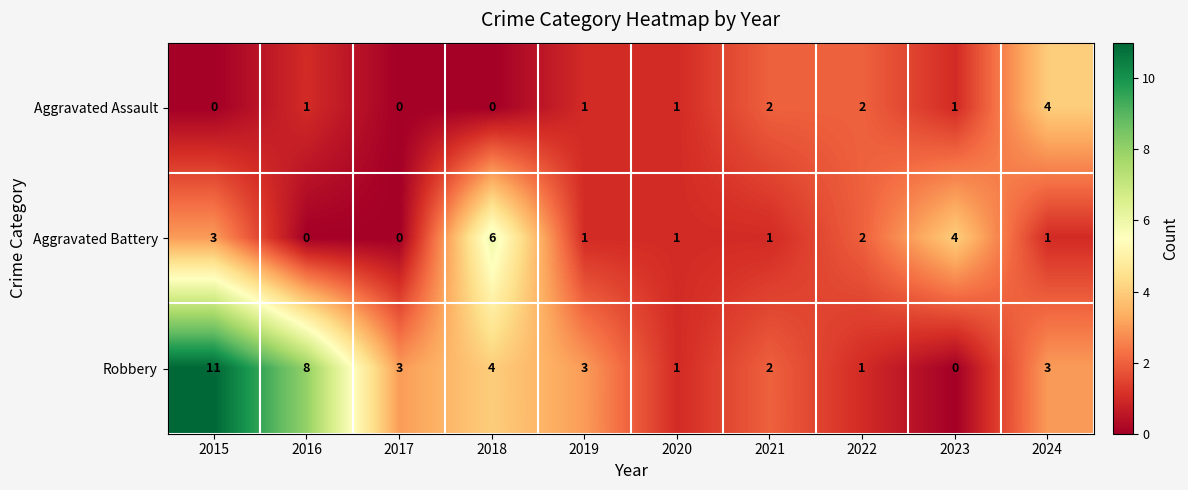

Count the Aggravated Assault values in the range 0 to 2.

9